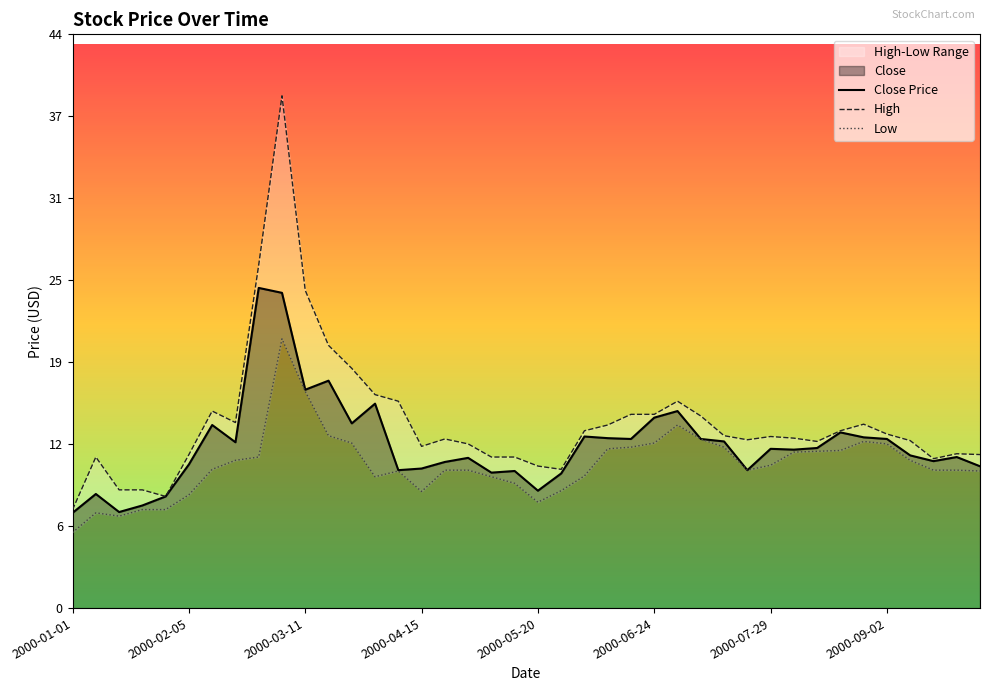

What is the difference between the maximum and second lowest values in the High series?

30.5